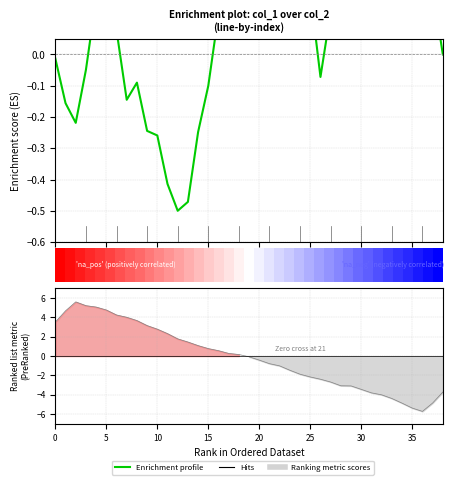

How many categories are shown in the chart?

39